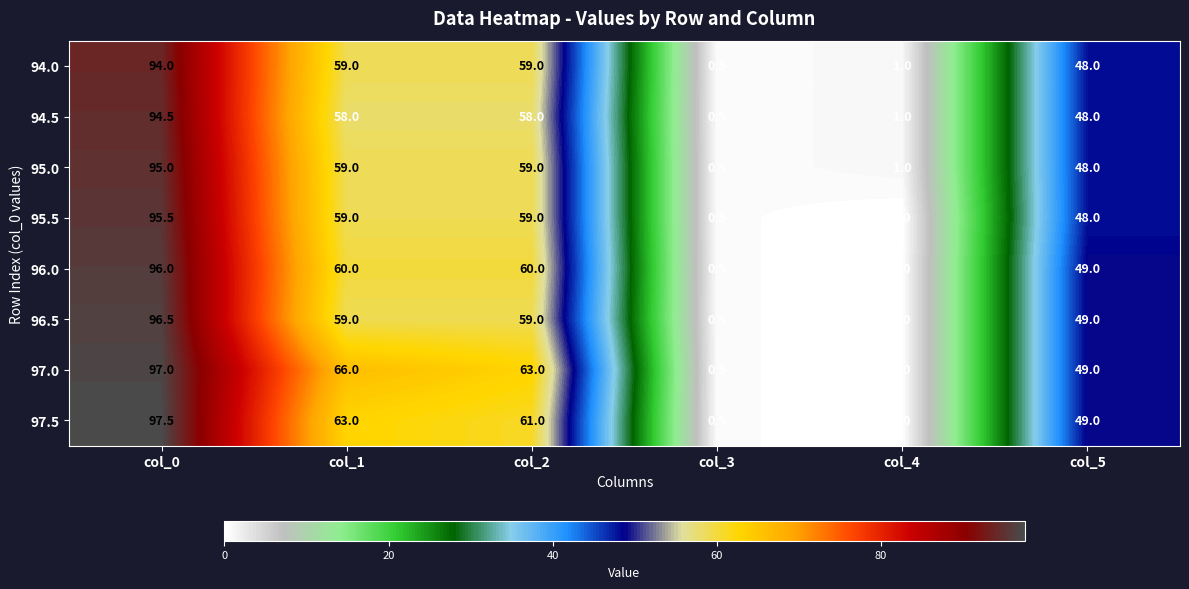

What is the average value of the 95.5 series?

43.7